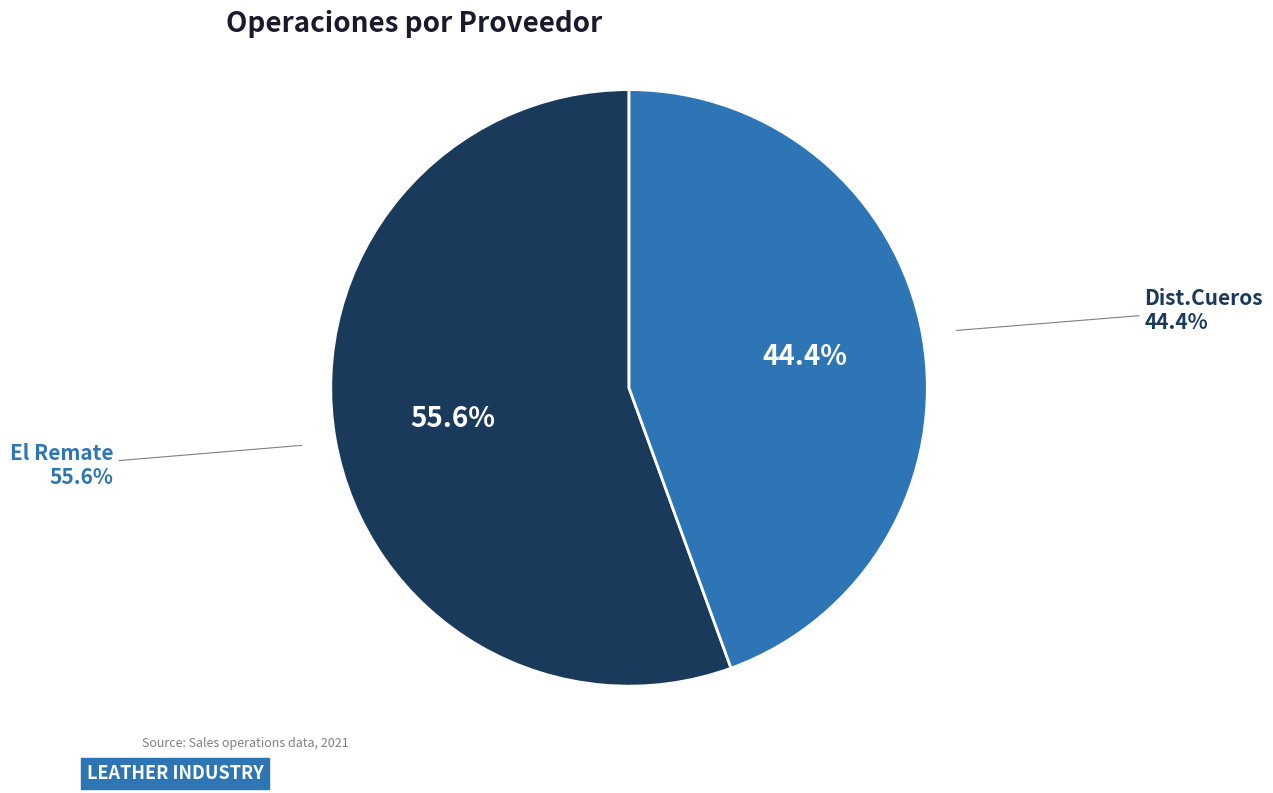

How much of the chart is everything except Dist.Cueros?

55.6%